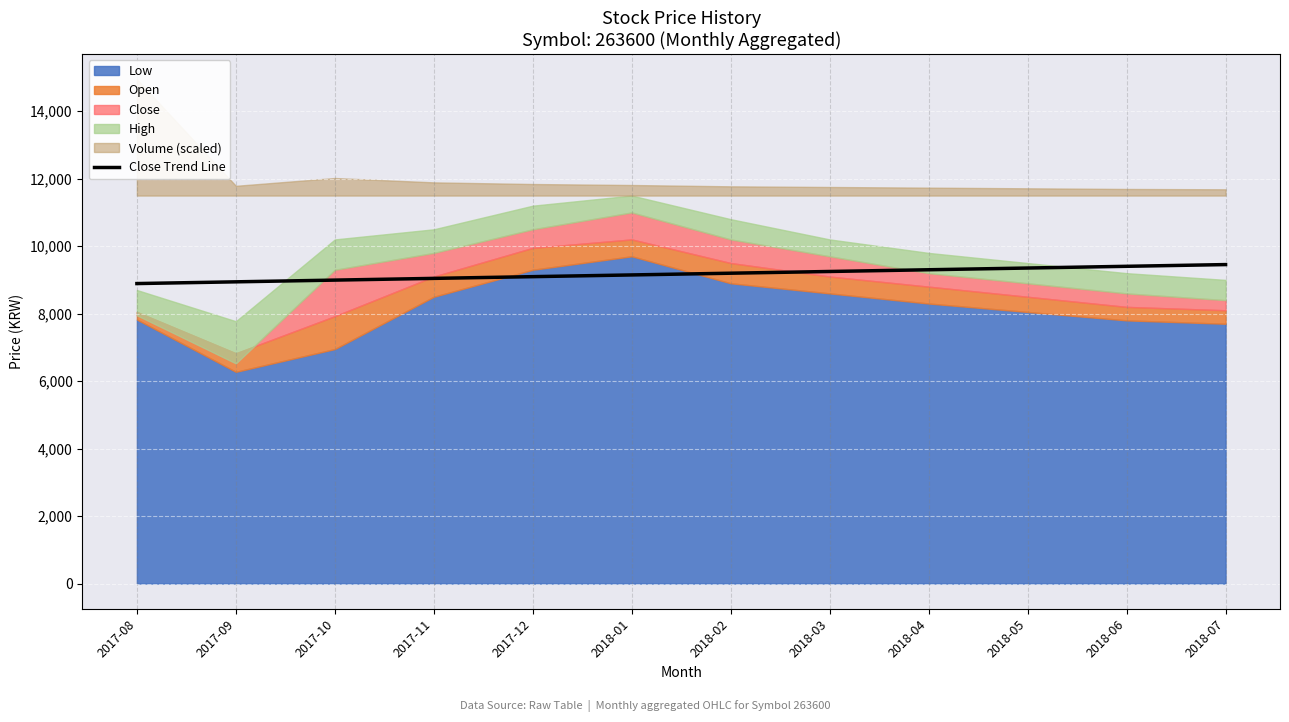

What position from the left is 2018-03?

8